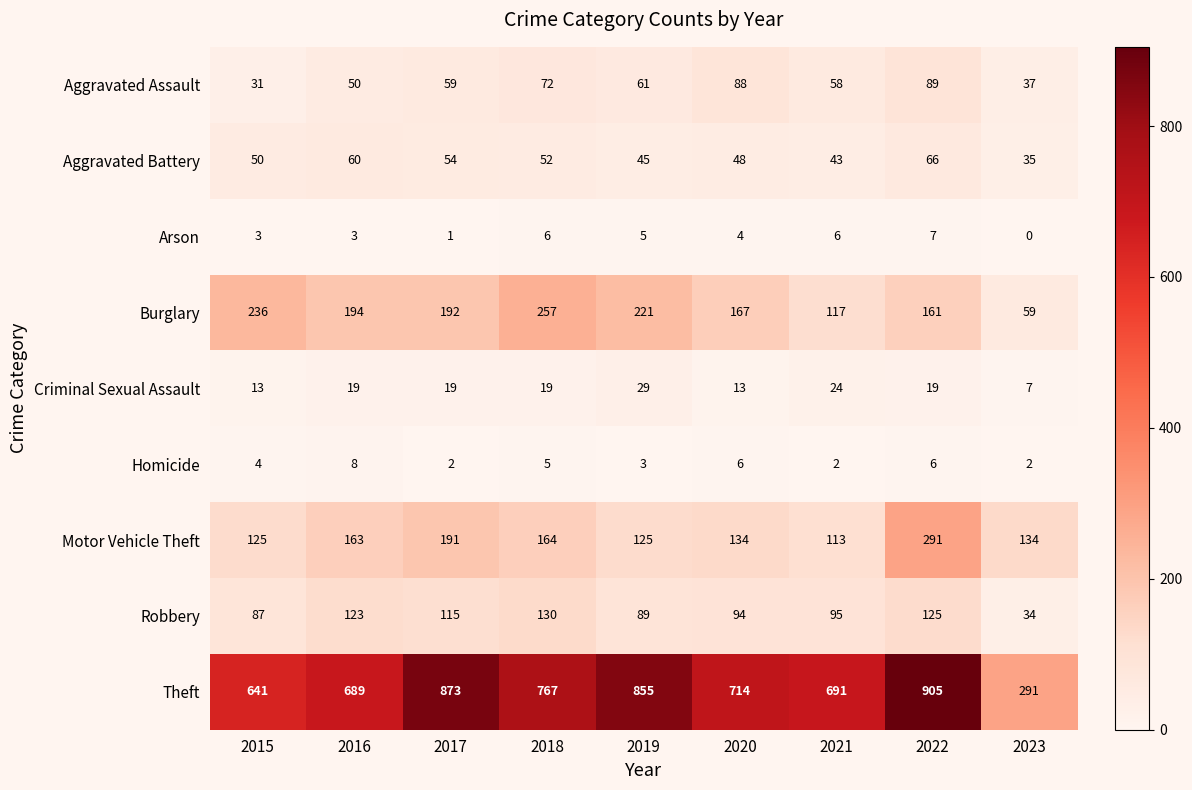

What is the total value across all series at 2017?

1506